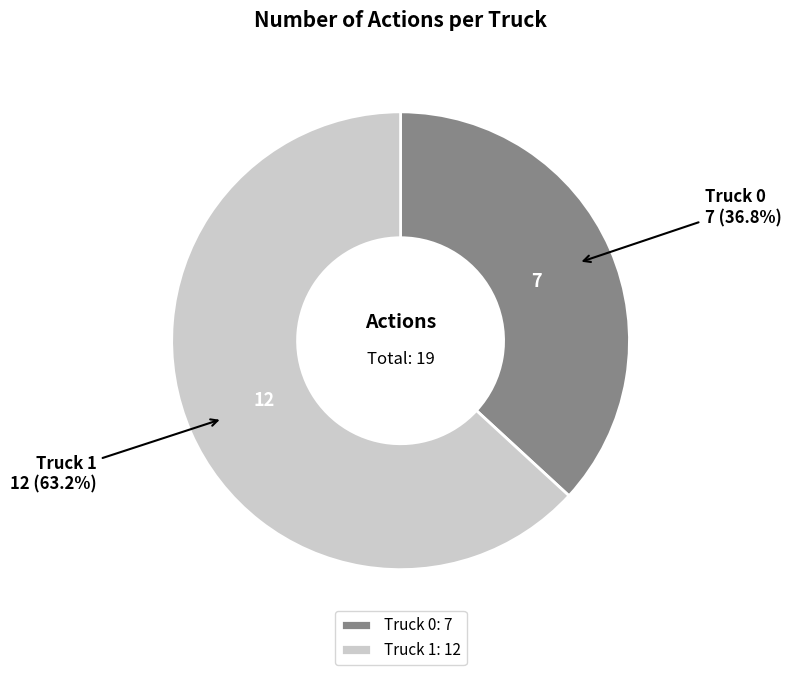

Which category accounts for the majority?

Truck 1